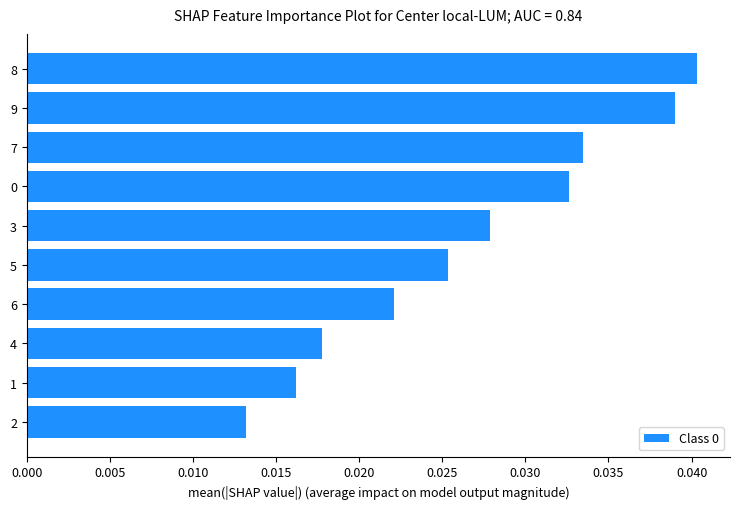

Between 5 and 8, which is larger?

8